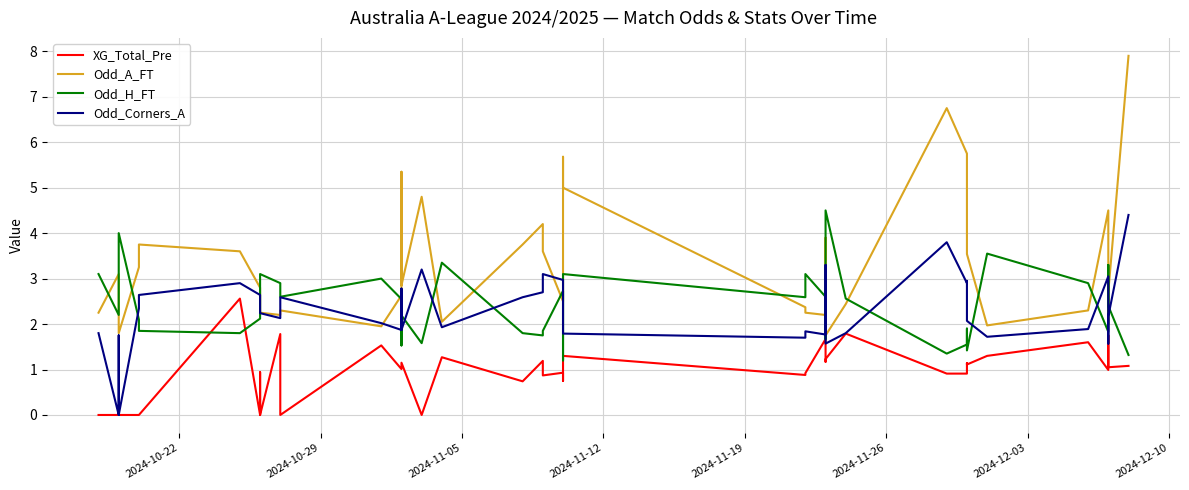

The value of Odd_H_FT at 21 is 1.6. True or false?

False